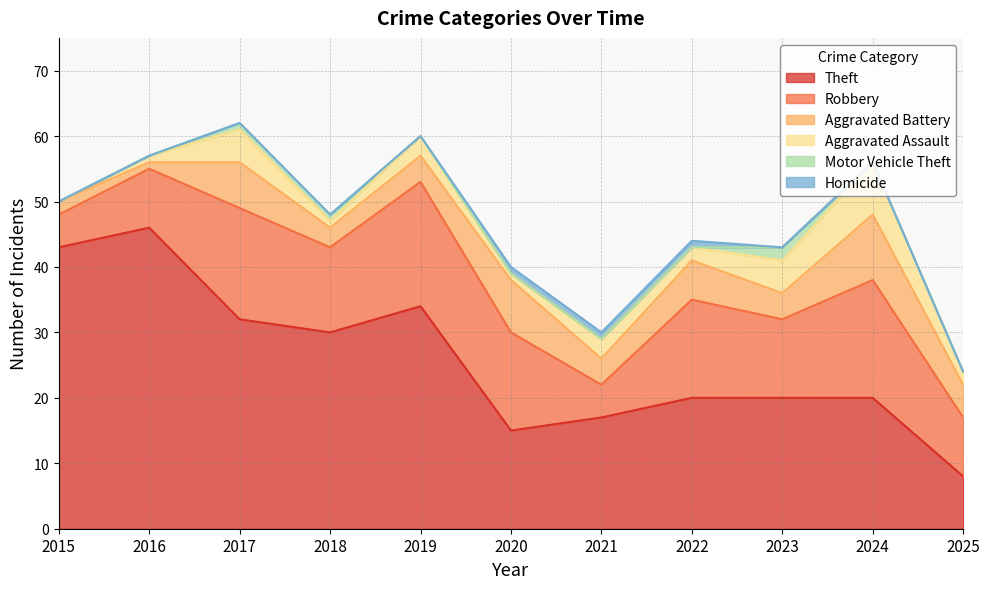

True or false: Robbery and Aggravated Battery cross at least once.

False